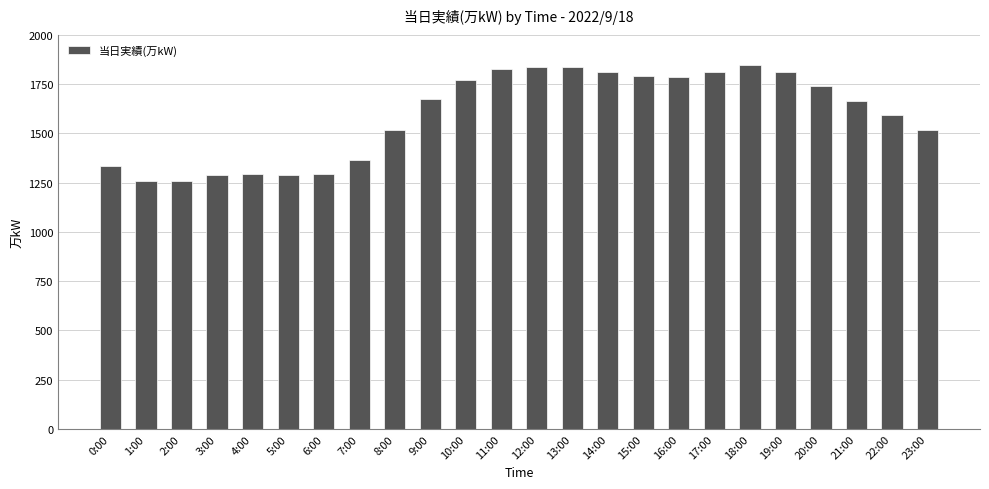

The chart shows a value of 1827 at 11:00. True or false?

True